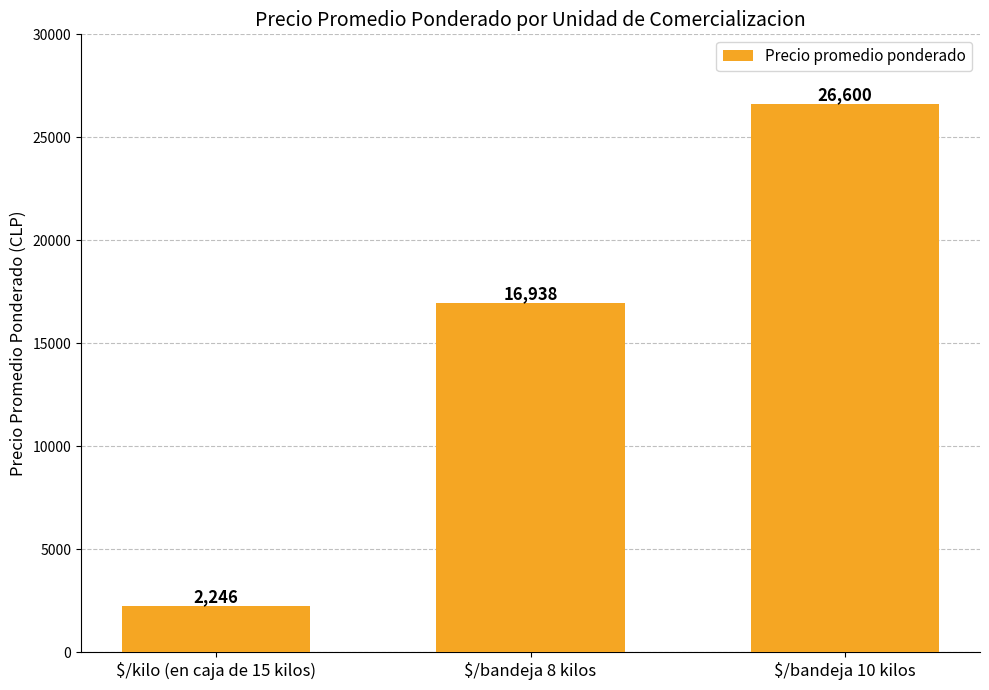

Are the bars grouped side by side (vs. stacked)?

No